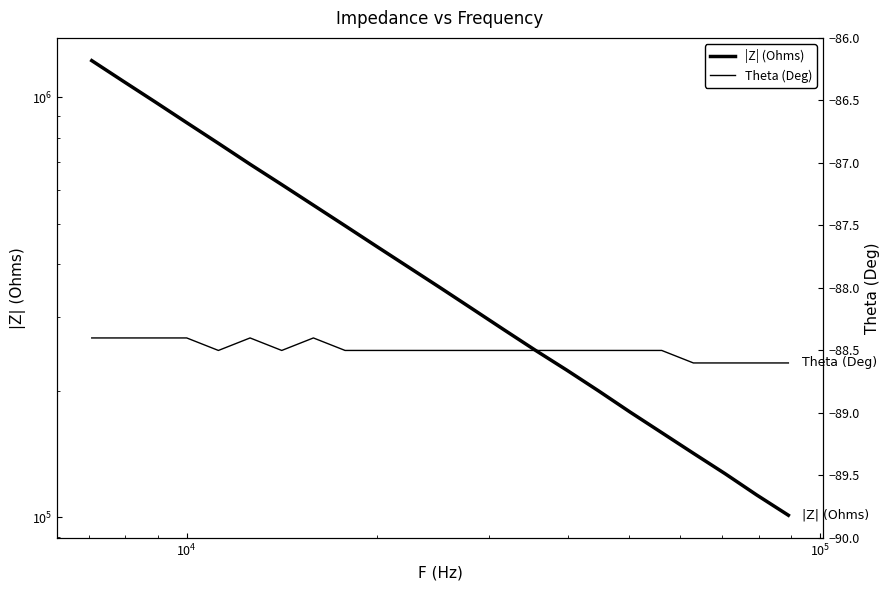

True or false: Theta (Deg) and |Z| (Ohms) cross at least once.

False